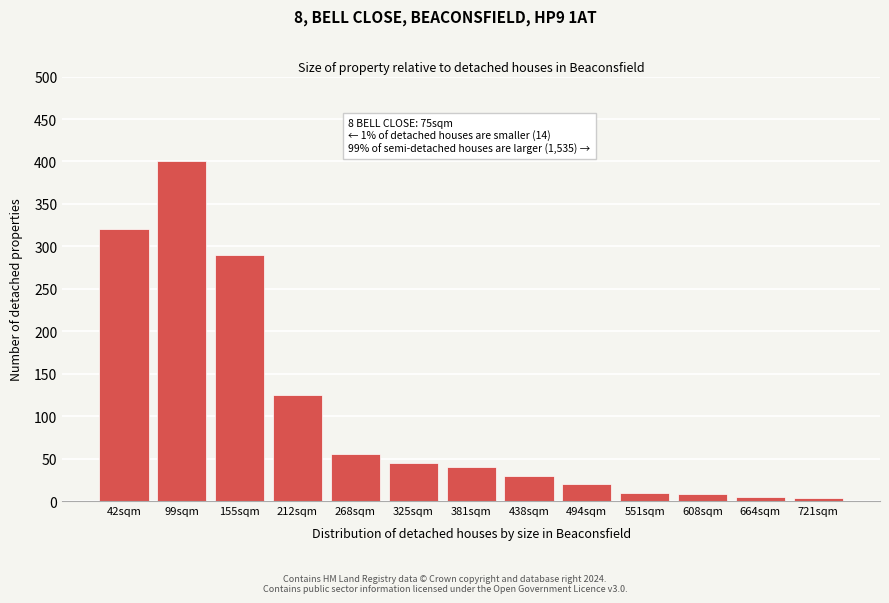

Reading left to right, extract all data points from this chart.

320	400	290	125	55	45	40	30	20	10	8	5	3